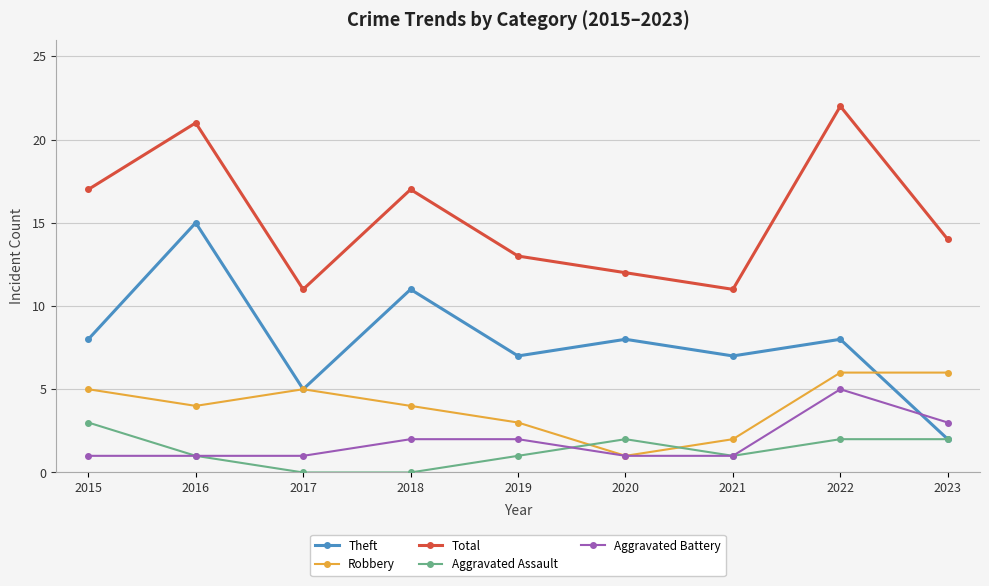

Which series has the largest range (max minus min)?

Theft